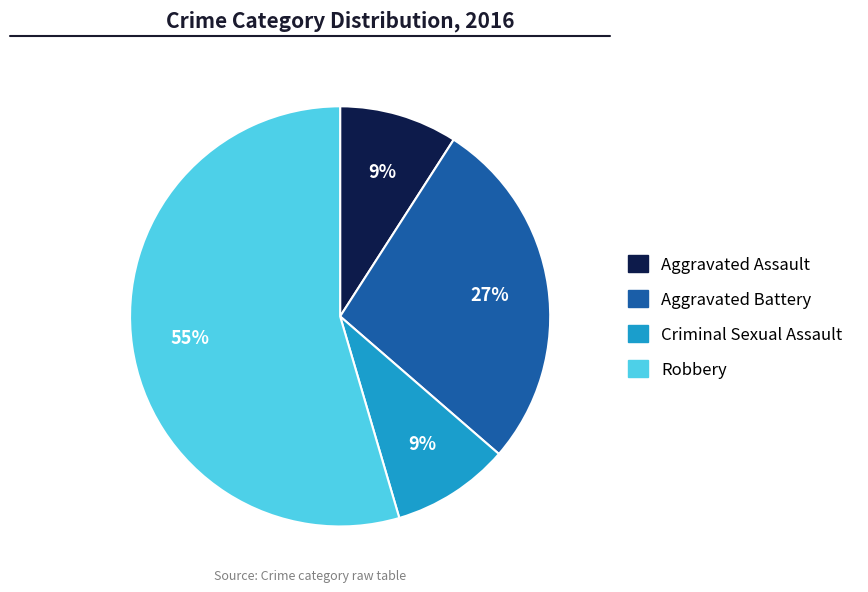

Which has a higher value, Robbery or Criminal Sexual Assault?

Robbery